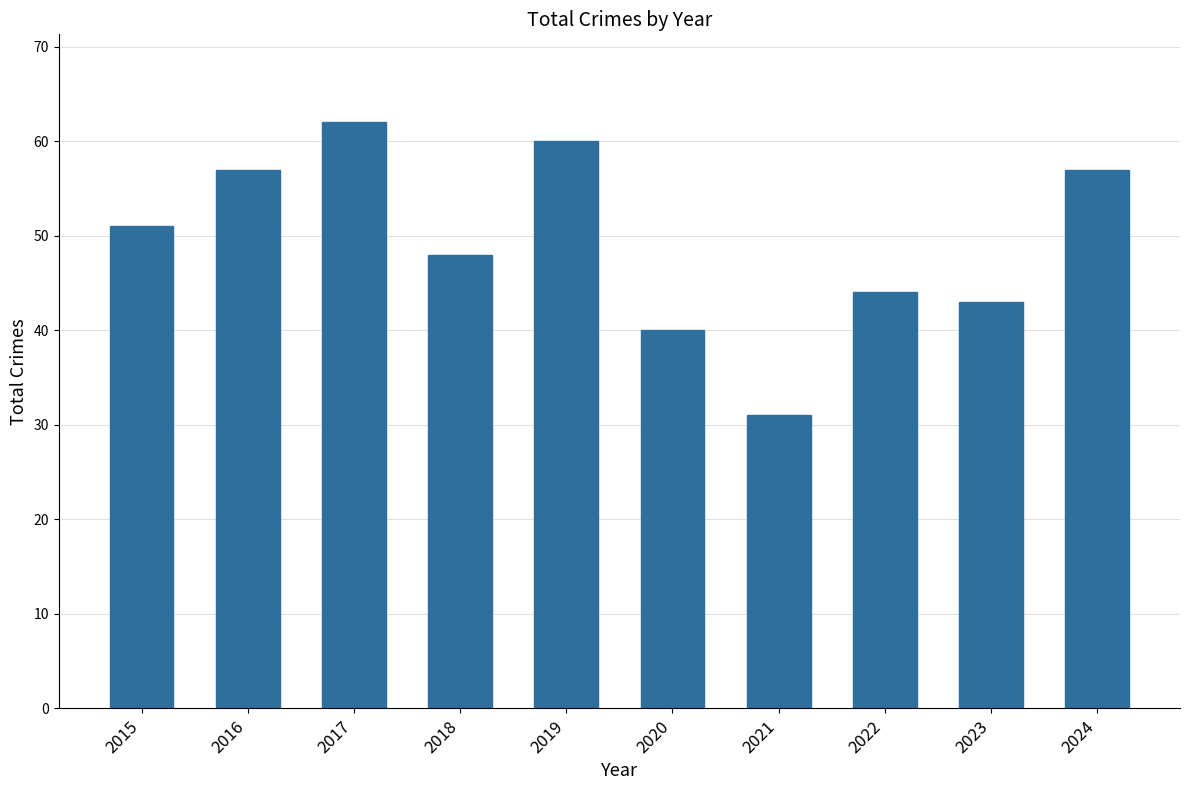

What is the smallest value displayed?

31